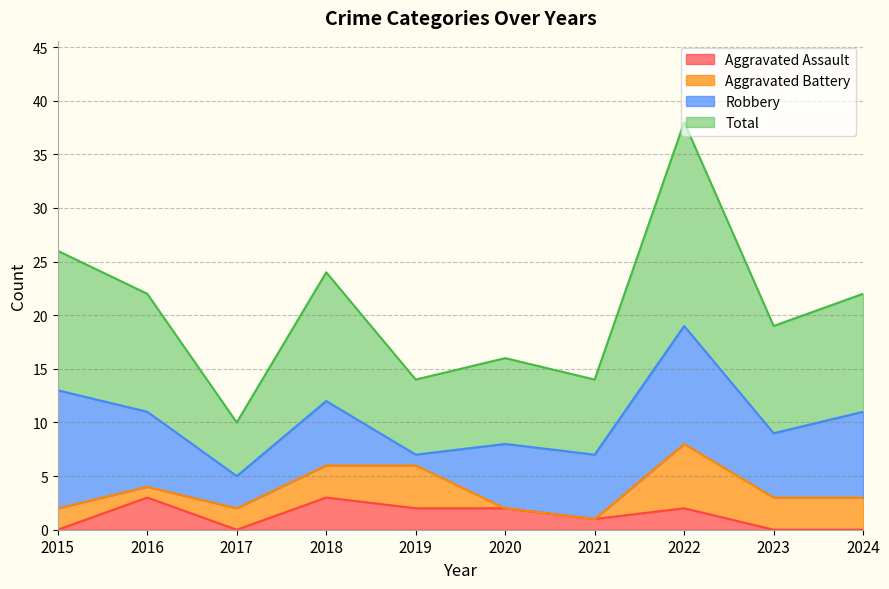

What is the difference between the maximum and minimum values in the Total series?

28